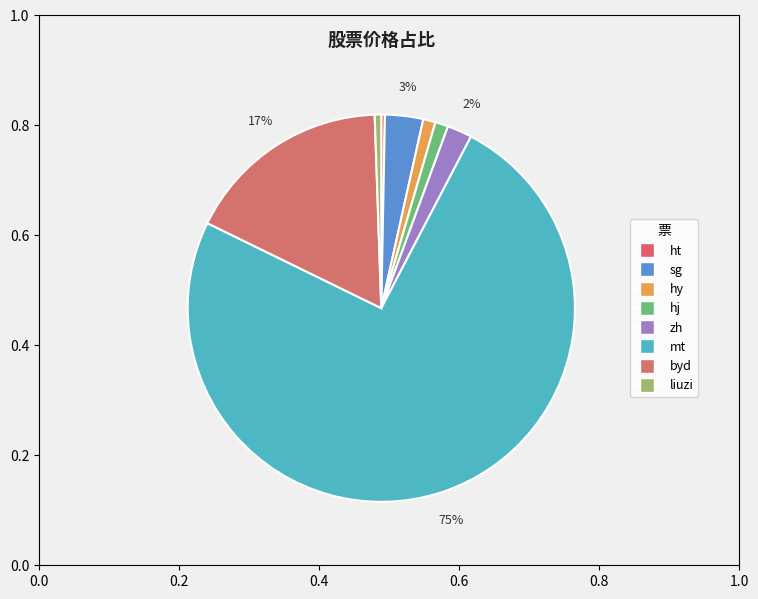

Is it true that sg is 3% of the pie?

True